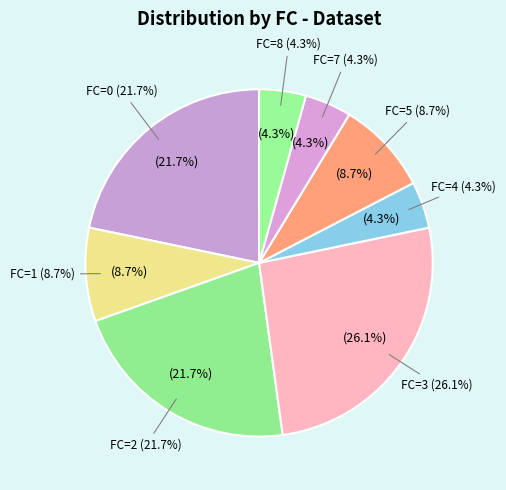

Which category has the smallest portion of the pie?

FC=4